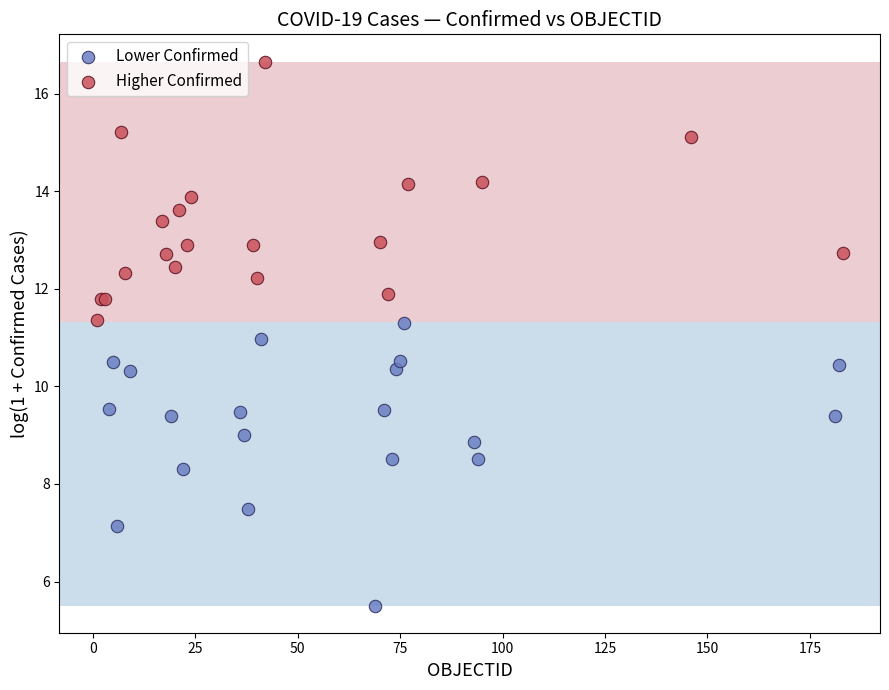

Which series reaches the minimum Y coordinate?

Lower Confirmed